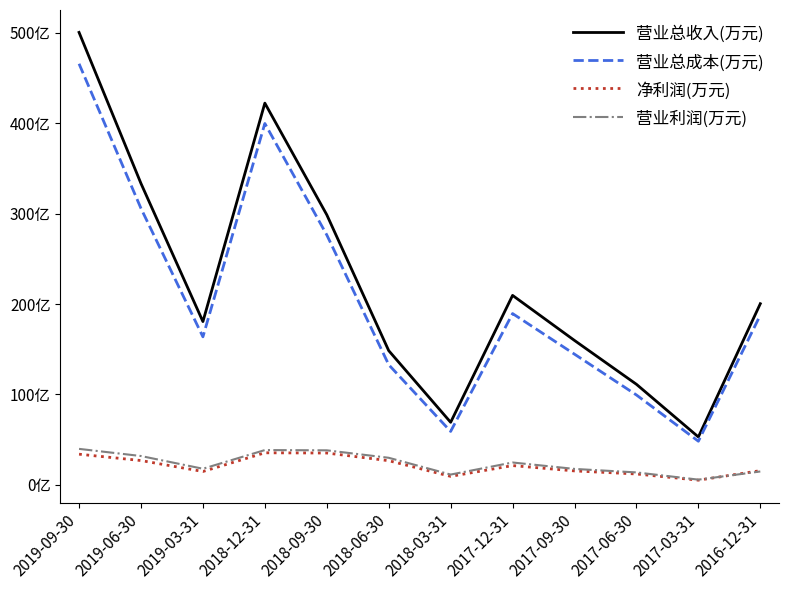

Where is 营业总收入(万元) nearest to the value 2767515?

2018-09-30